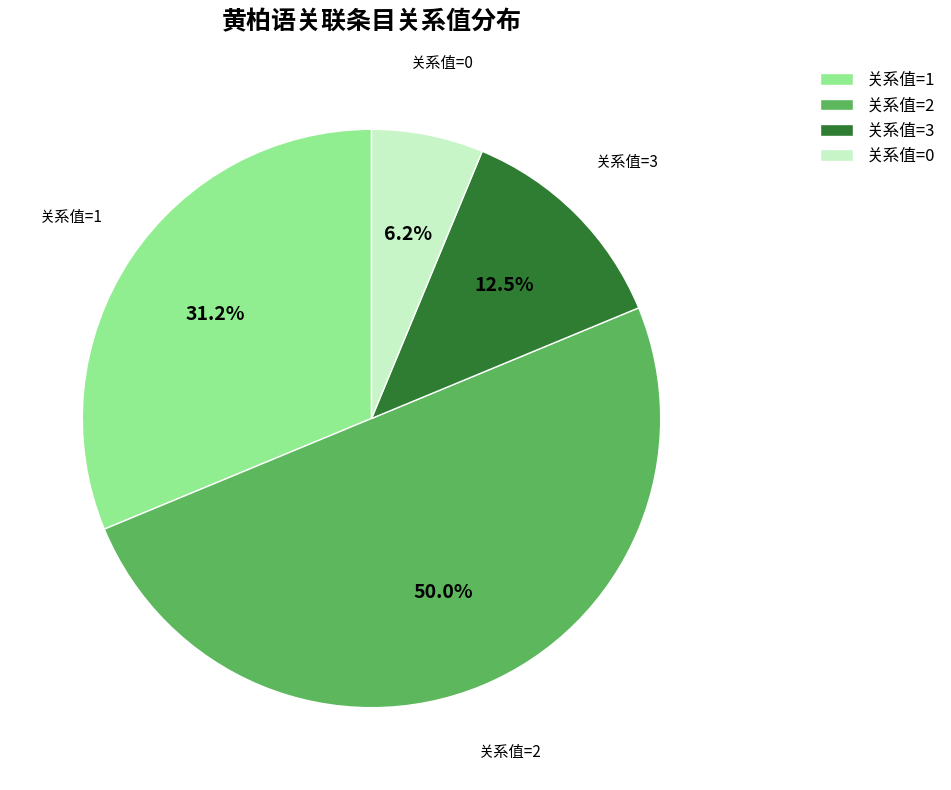

Is 关系值=0 the majority of the pie?

No